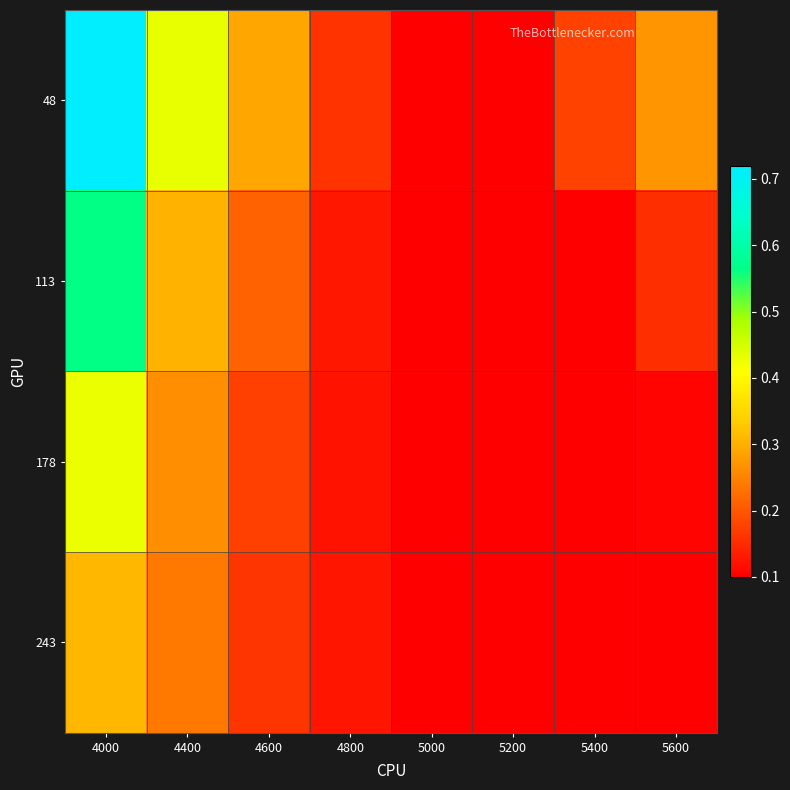

Reading left to right, transcribe all the data shown in this chart.

48: 4000=0.7	4400=0.4	4600=0.3	4800=0.2	5000=0.1	5200=0.1	5400=0.2	5600=0.3
113: 4000=0.6	4400=0.3	4600=0.2	4800=0.1	5000=0.1	5200=0.1	5400=0.1	5600=0.2
178: 4000=0.4	4400=0.3	4600=0.2	4800=0.1	5000=0.1	5200=0.1	5400=0.1	5600=0.1
243: 4000=0.3	4400=0.2	4600=0.2	4800=0.1	5000=0.1	5200=0.1	5400=0.1	5600=0.1